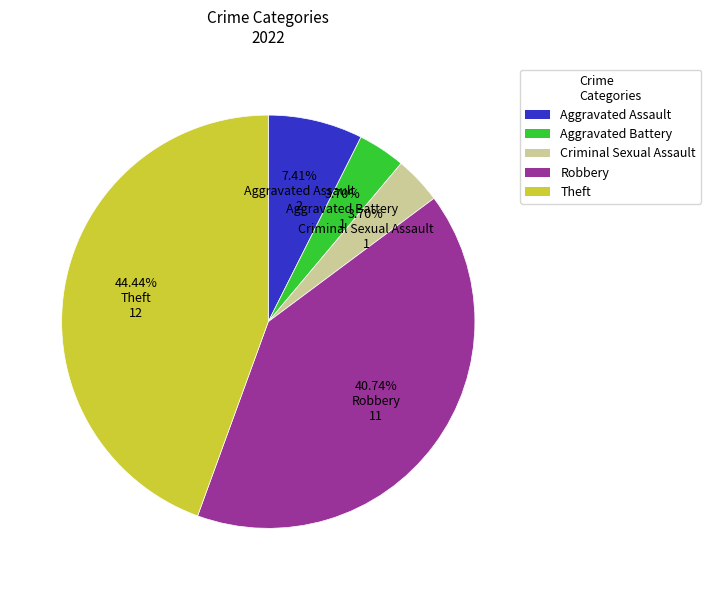

Which has a higher value, 7.41% Aggravated Assault 2 or 3.70% Criminal Sexual Assault 1?

7.41% Aggravated Assault 2